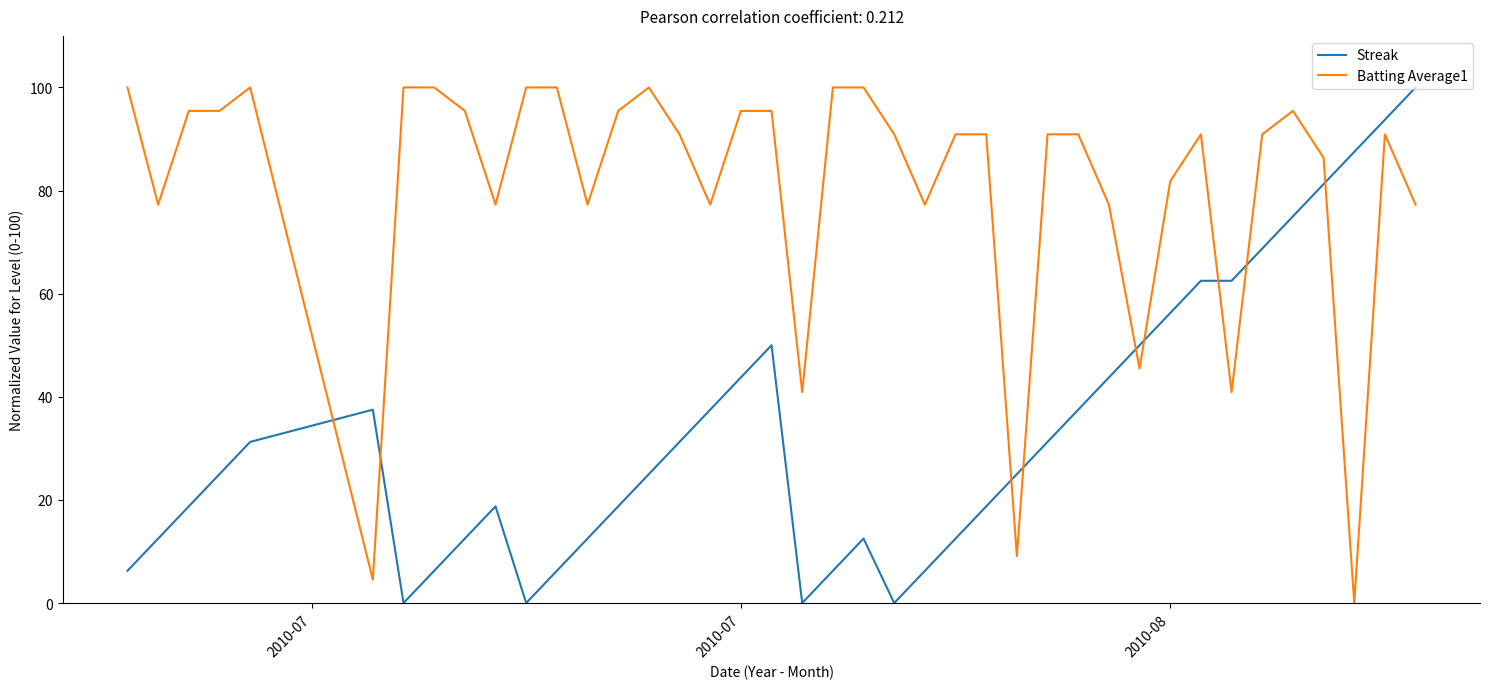

List the series in order of their overall mean, highest first.

Batting Average1, Streak